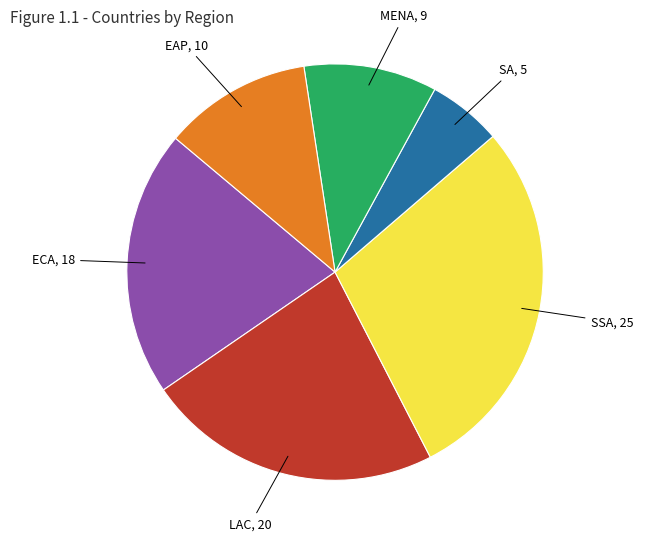

Is there any slice that represents more than half of the pie?

No